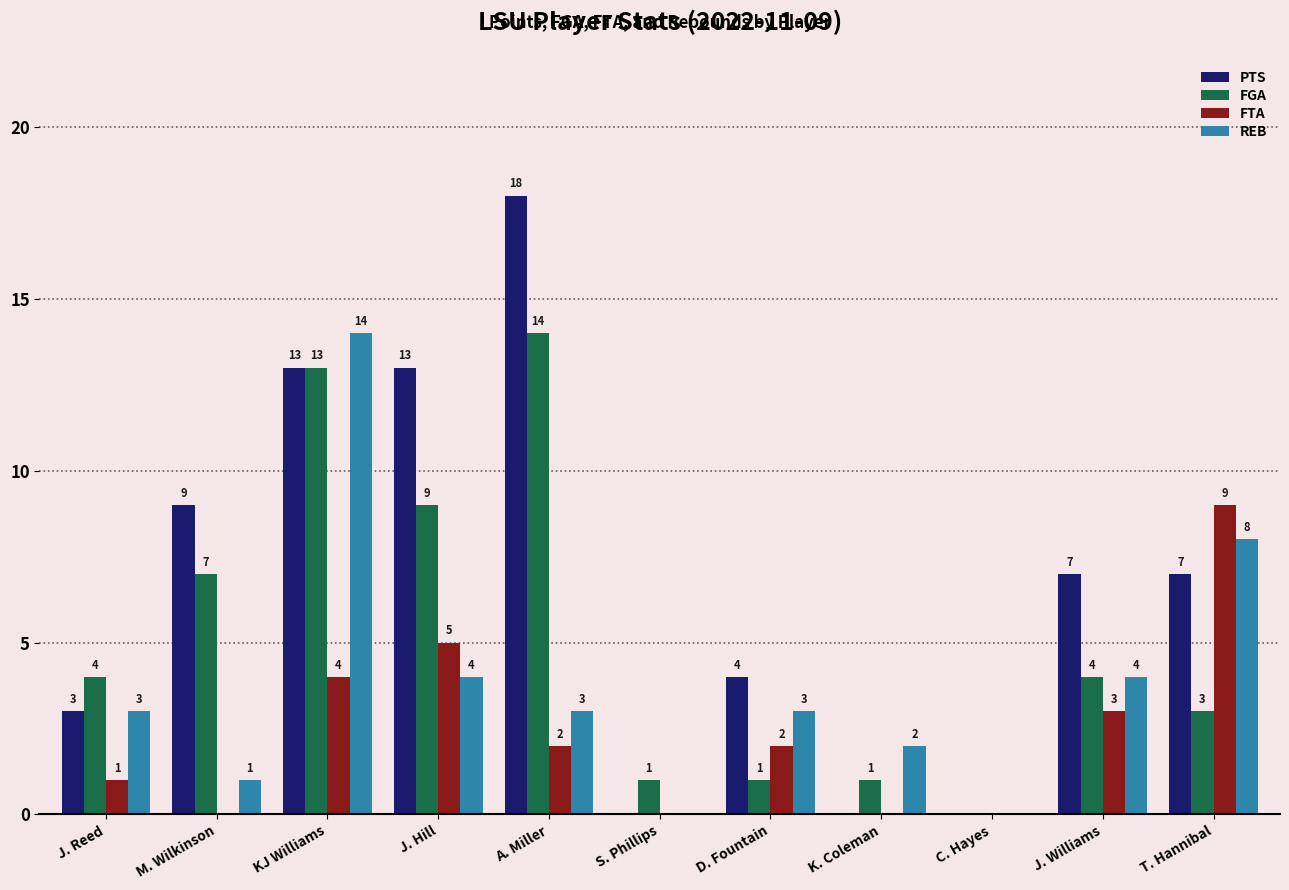

Which series changed the most between K. Coleman and J. Williams?

PTS